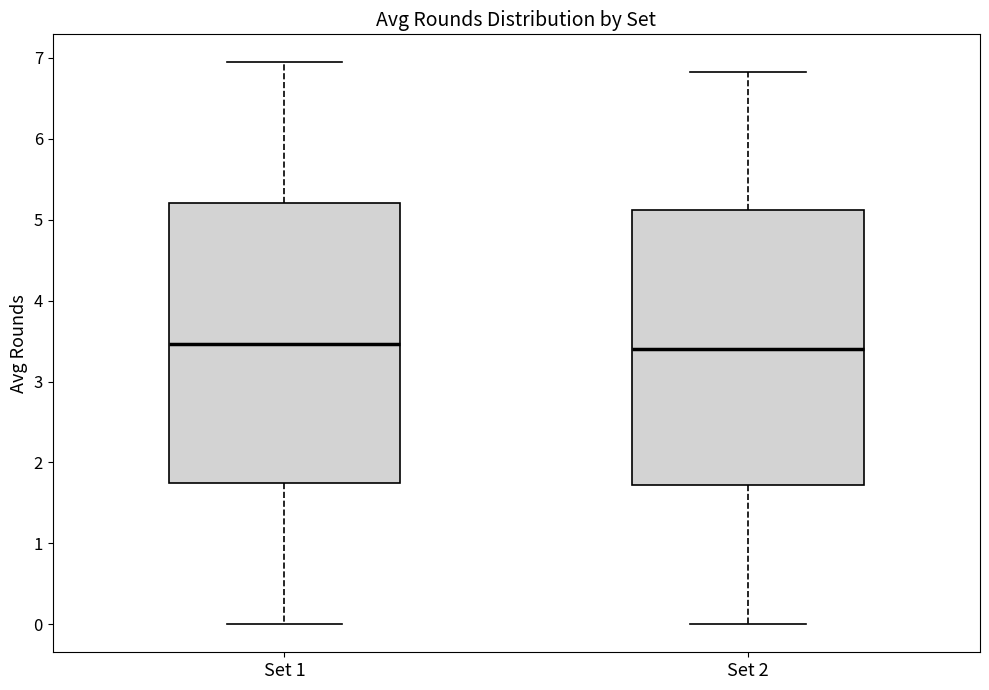

Reading left to right, read every box against the y-axis: the position of its median line, the range the box covers, and the ends of its whiskers. The values are not printed on the chart, so give them approximately, as read against the axis.

Set 1: median 3.5, box 1.7 to 5.2, whiskers 0.0 to 6.9
Set 2: median 3.4, box 1.7 to 5.1, whiskers 0.0 to 6.8